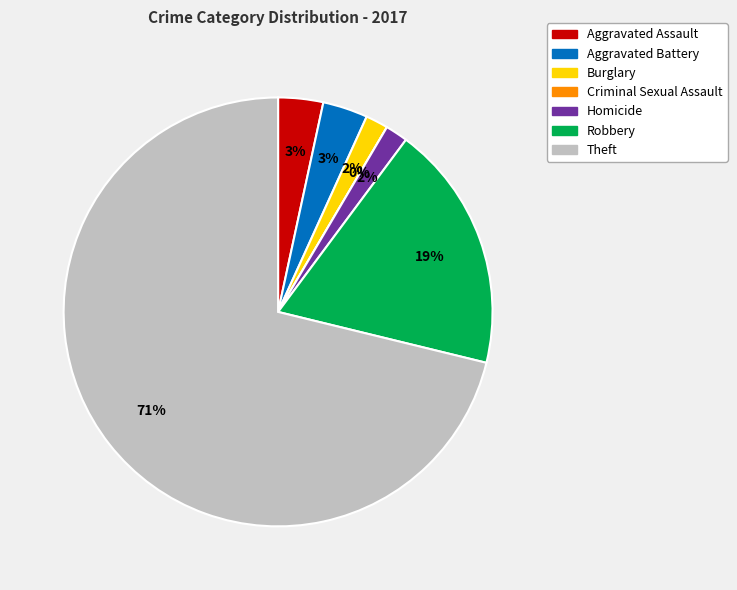

Which slice is the smallest?

Criminal Sexual Assault